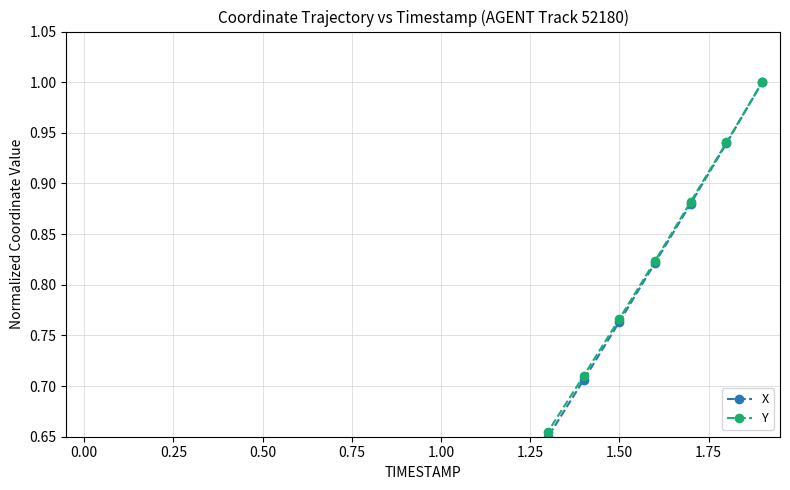

What is the sum of all X values?

9.5